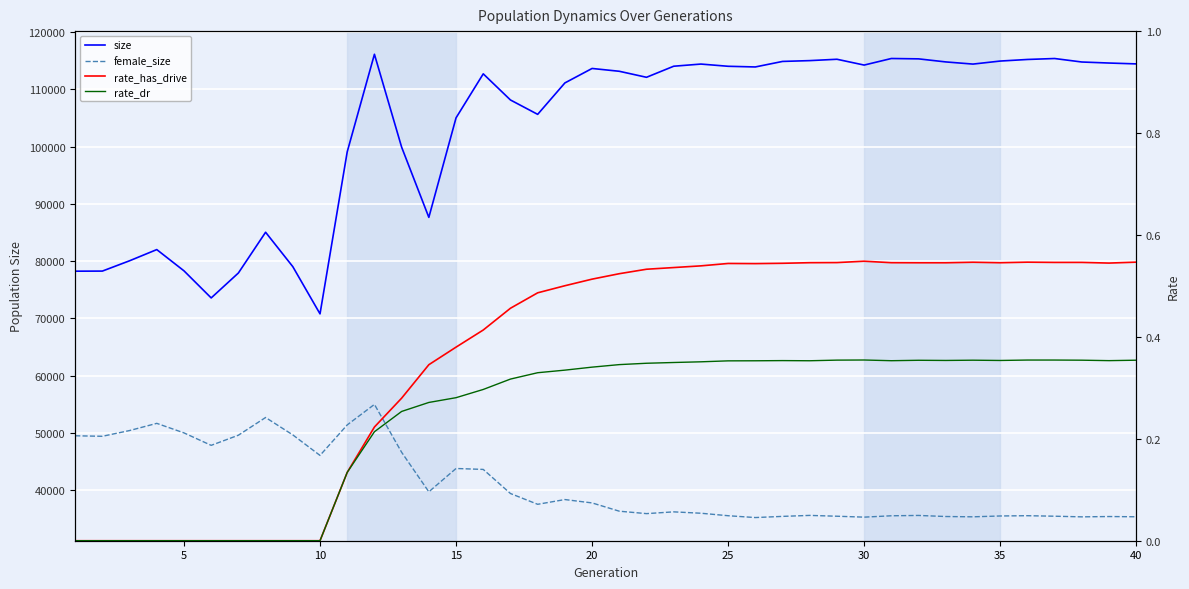

Reading left to right, list all the values displayed in this chart.

size: 78263.0	78280.0	80081.0	82035.0	78323.0	73592.0	77949.0	85063.0	79054.0	70808.0	99111.0	116148.0	99922.0	87663.0	105047.0	112730.0	108165.0	105655.0	111143.0	113670.0	113178.0	112128.0	114061.0	114438.0	114051.0	113934.0	114898.0	115041.0	115277.0	114263.0	115410.0	115347.0	114812.0	114434.0	114964.0	115241.0	115407.0	114798.0	114618.0	114468.0
female_size: 49515.0	49426.0	50429.0	51685.0	50020.0	47845.0	49616.0	52709.0	49669.0	46085.0	51414.0	54996.0	46630.0	39730.0	43803.0	43640.0	39430.0	37547.0	38376.0	37788.0	36344.0	35919.0	36227.0	35988.0	35553.0	35232.0	35437.0	35609.0	35464.0	35305.0	35543.0	35601.0	35414.0	35361.0	35508.0	35556.0	35467.0	35355.0	35411.0	35369.0
rate_has_drive: 0.0	0.0	0.0	0.0	0.0	0.0	0.0	0.0	0.0	0.0	0.1	0.2	0.3	0.3	0.4	0.4	0.5	0.5	0.5	0.5	0.5	0.5	0.5	0.5	0.5	0.5	0.5	0.5	0.5	0.5	0.5	0.5	0.5	0.5	0.5	0.5	0.5	0.5	0.5	0.5
rate_dr: 0.0	0.0	0.0	0.0	0.0	0.0	0.0	0.0	0.0	0.0	0.1	0.2	0.3	0.3	0.3	0.3	0.3	0.3	0.3	0.3	0.3	0.3	0.3	0.4	0.4	0.4	0.4	0.4	0.4	0.4	0.4	0.4	0.4	0.4	0.4	0.4	0.4	0.4	0.4	0.4